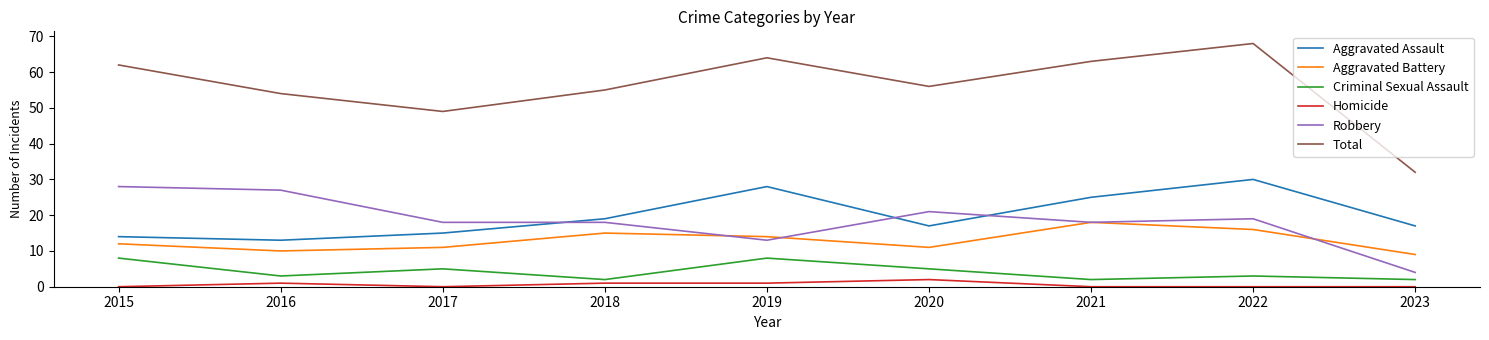

How many lines are shown in the chart?

6